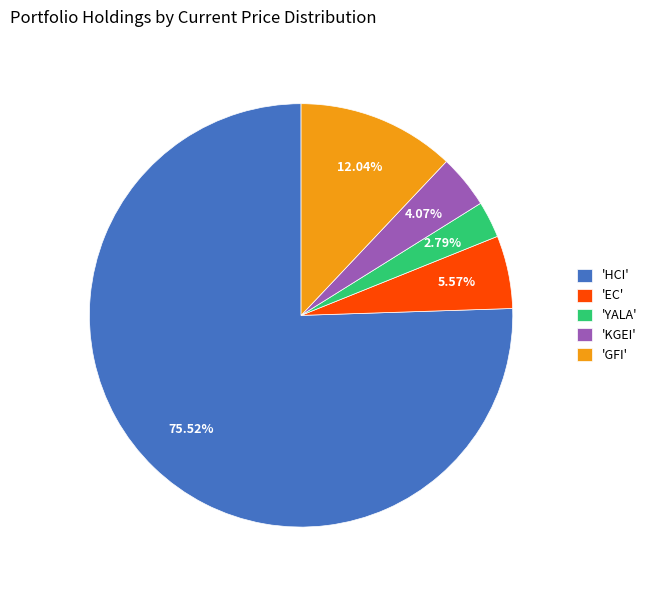

Which has a higher value, 'KGEI' or 'YALA'?

'KGEI'